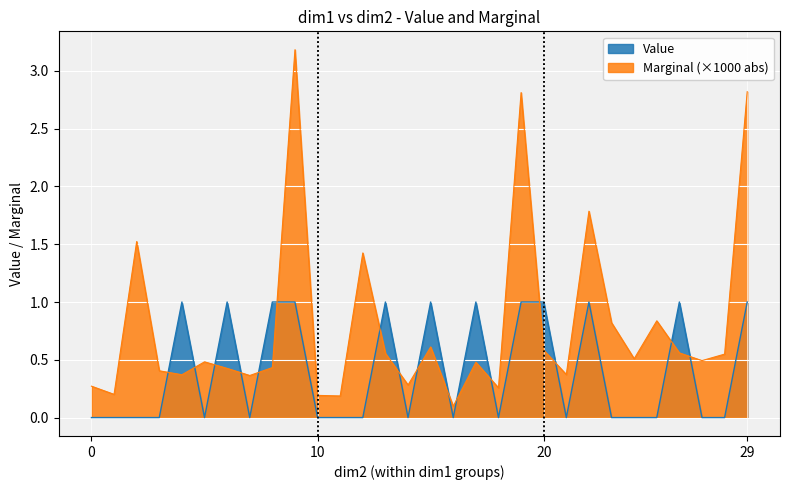

Does the chart display data point markers on the line(s)?

No